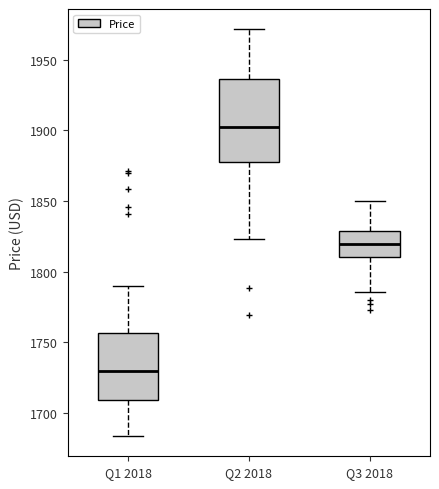

Reading left to right, read every box against the y-axis: the position of its median line, the range the box covers, and the ends of its whiskers. The values are not printed on the chart, so give them approximately, as read against the axis.

Q1 2018: median 1730, box 1710 to 1755, whiskers 1685 to 1790
Q2 2018: median 1905, box 1880 to 1935, whiskers 1825 to 1970
Q3 2018: median 1820, box 1810 to 1830, whiskers 1785 to 1850